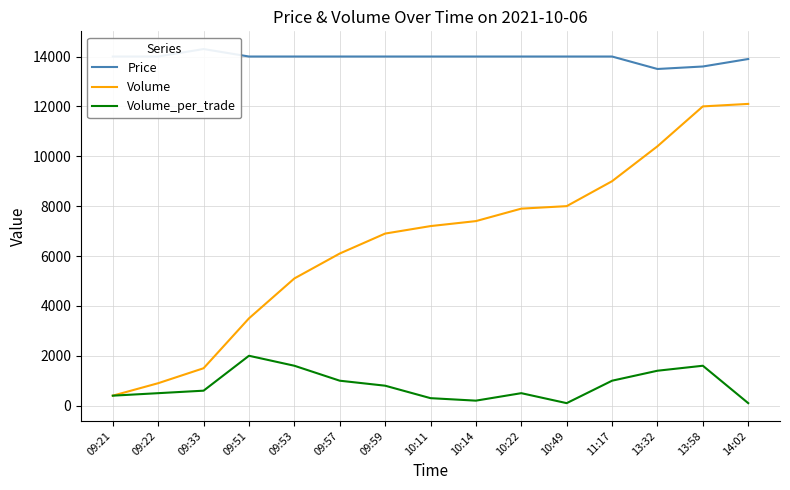

What is the difference between the Volume values at 10:49 and 13:32?

2400